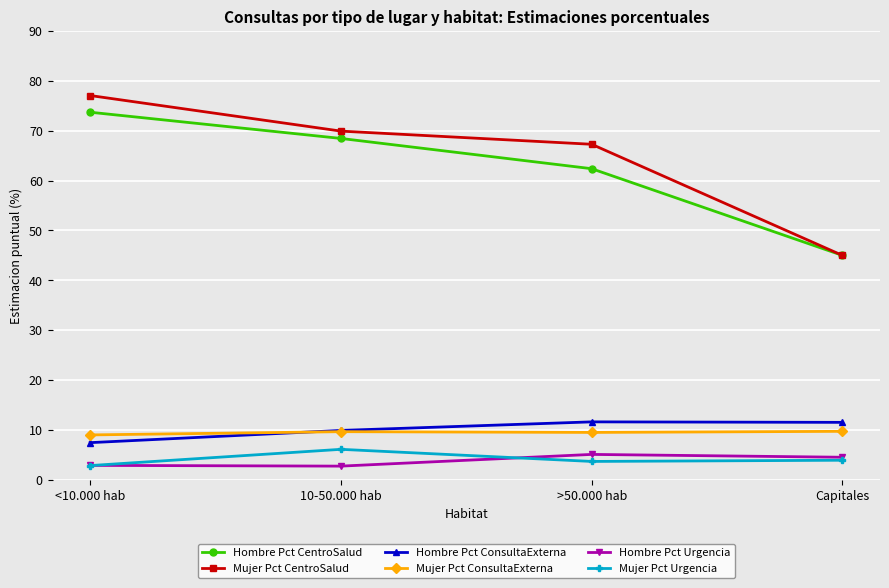

Where does the Hombre Pct ConsultaExterna series first go above 11?

>50.000 hab